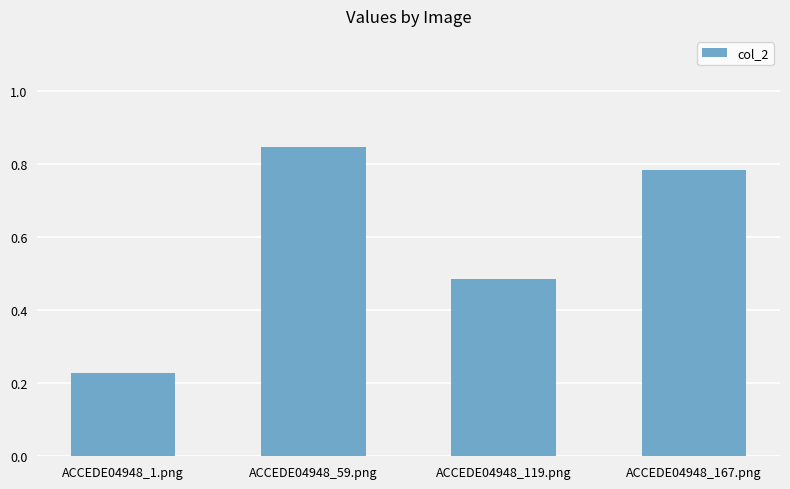

What is the label of the 1st bar from the left?

ACCEDE04948_1.png